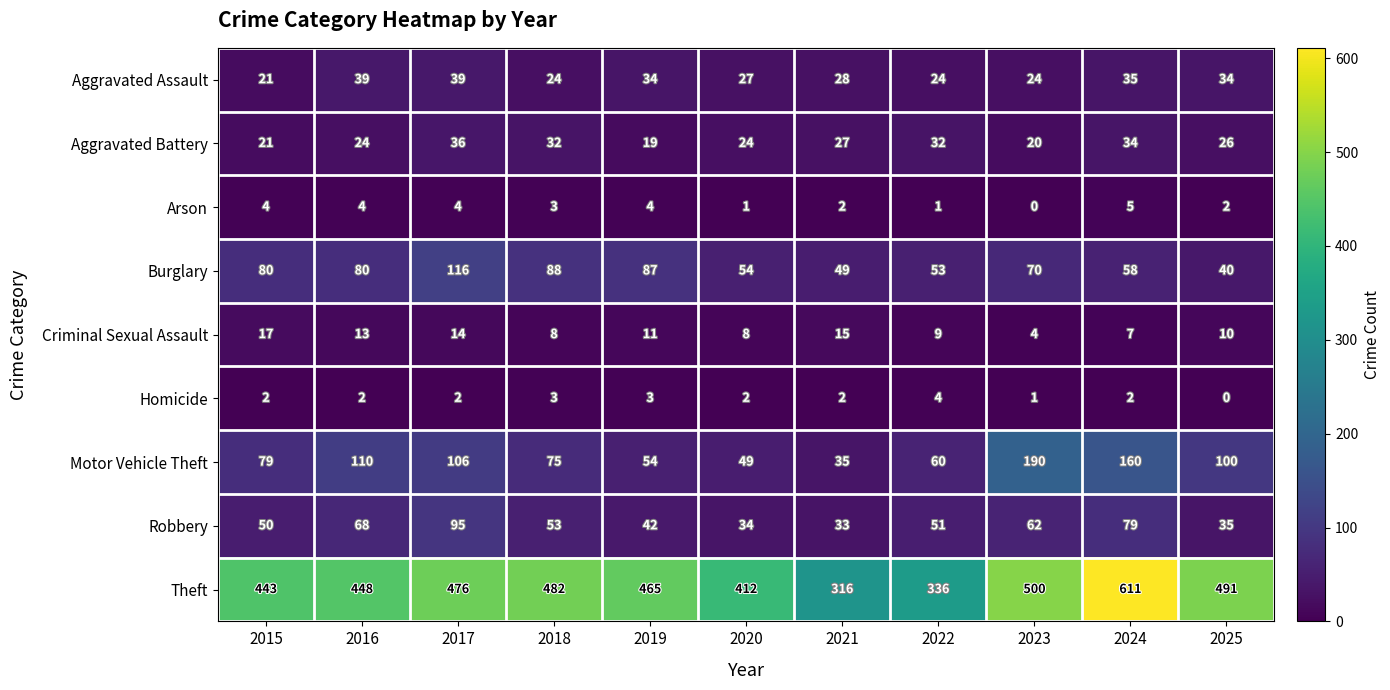

At how many categories does at least one series exceed 88?

11